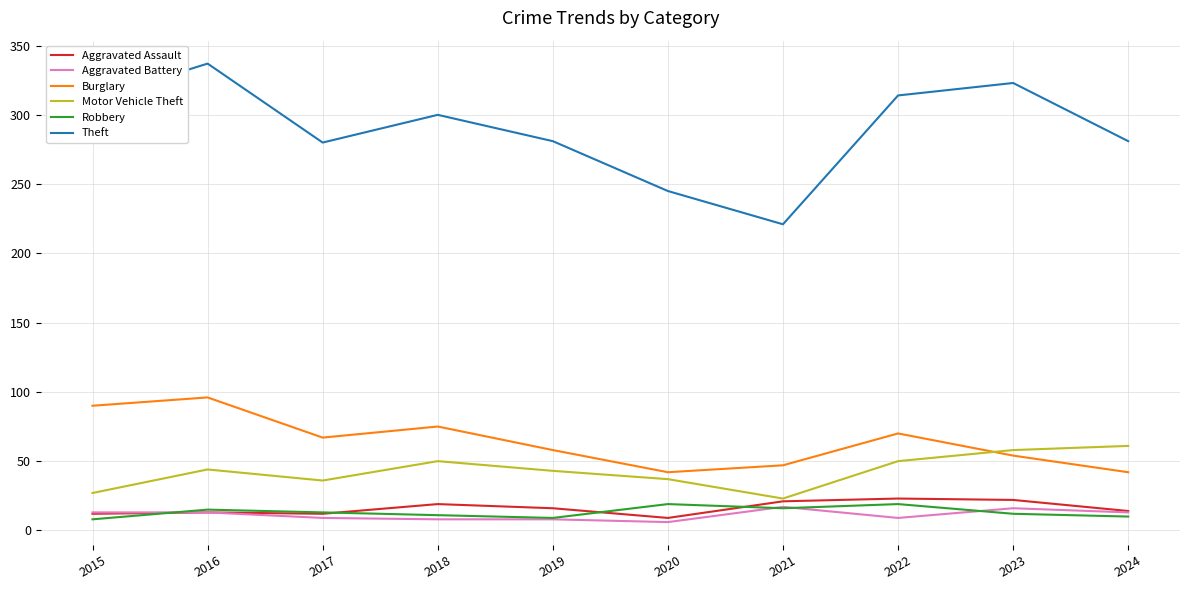

Is this an area chart (filled region under the line)?

No